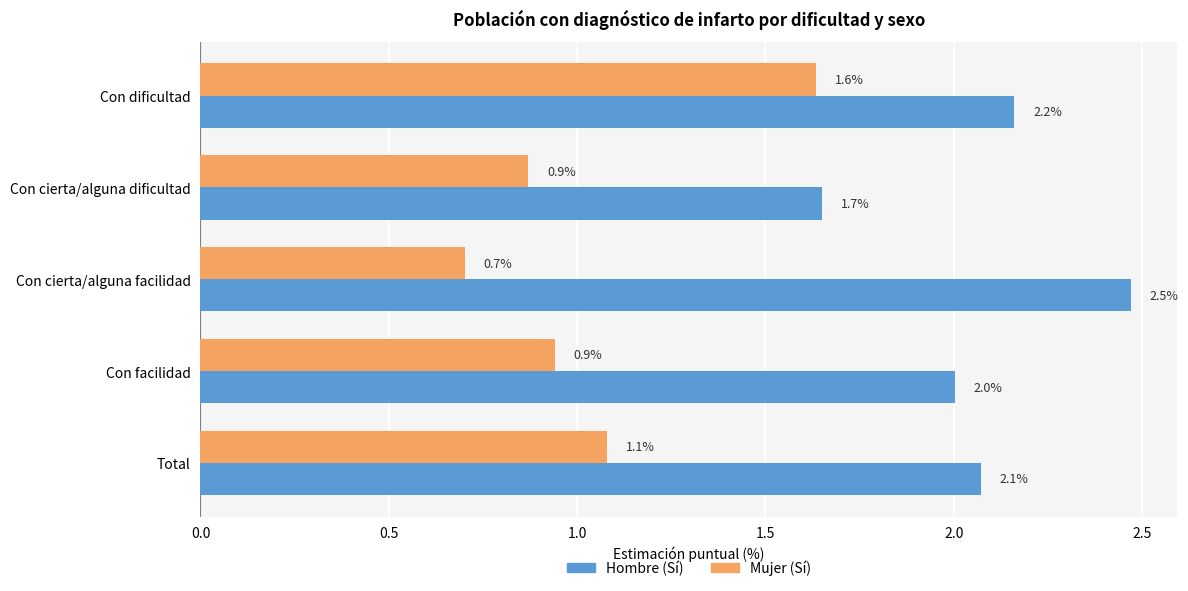

How many distinct data groups are displayed?

2